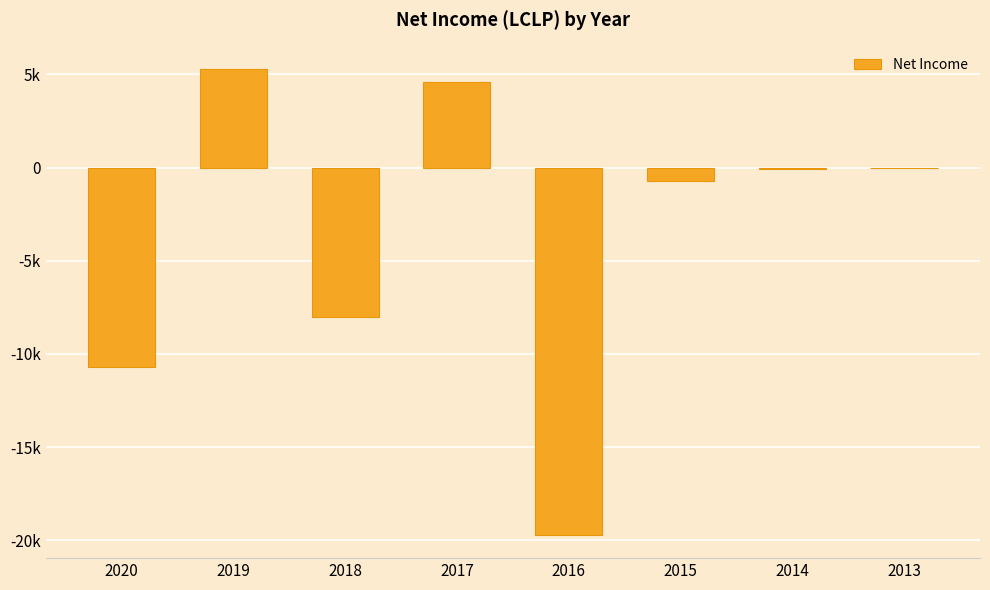

True or false: the data shows 0 at 2013.

True